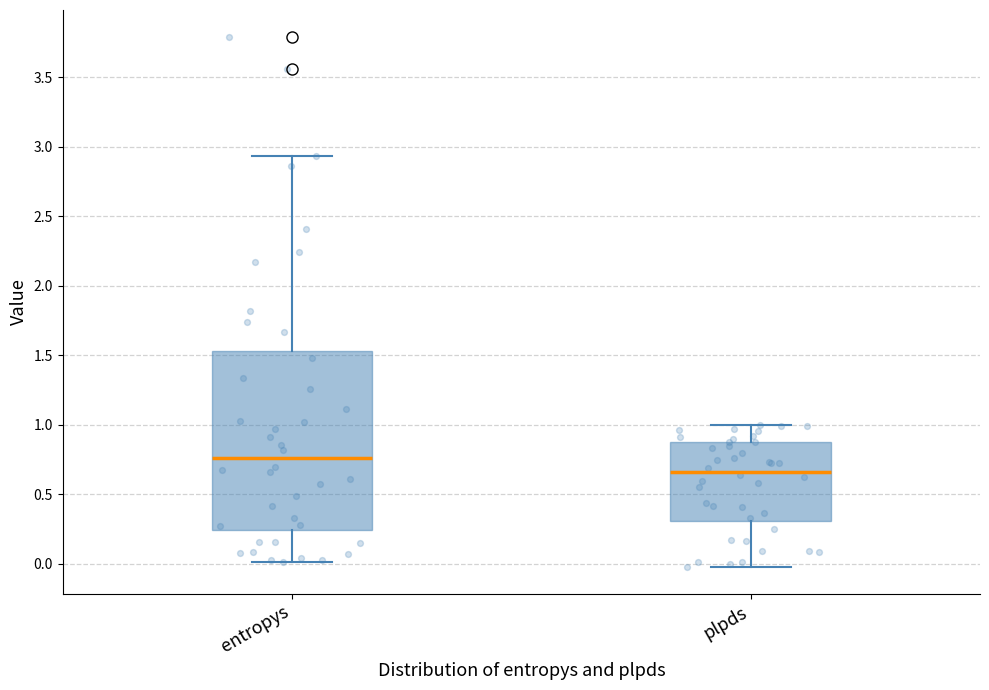

Where does the upper whisker of the box for plpds end on the y-axis? The values are not printed on the chart, so give them approximately, as read against the axis.

1.00